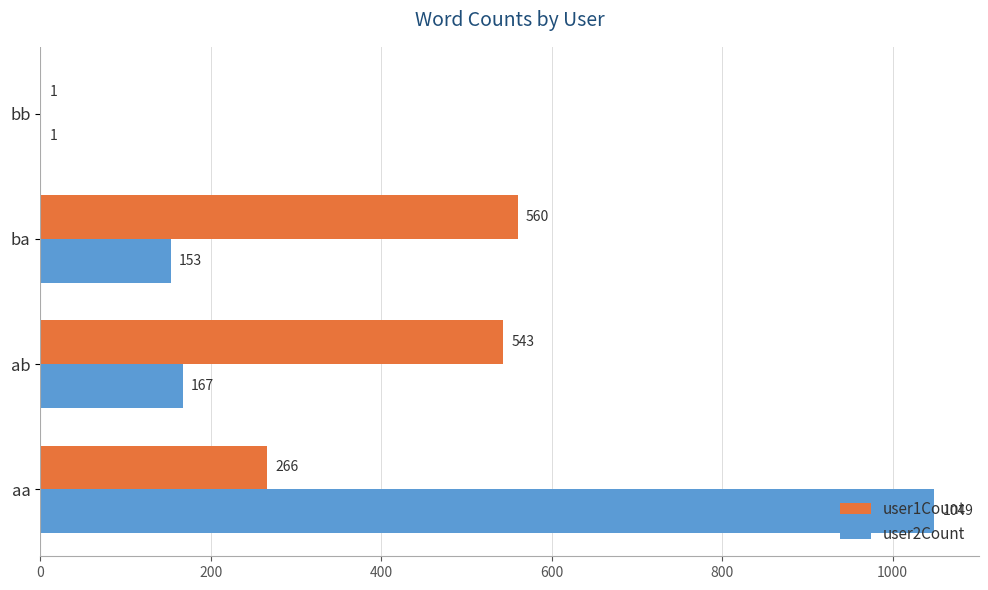

Is it true that user2Count equals 297 at ab?

False